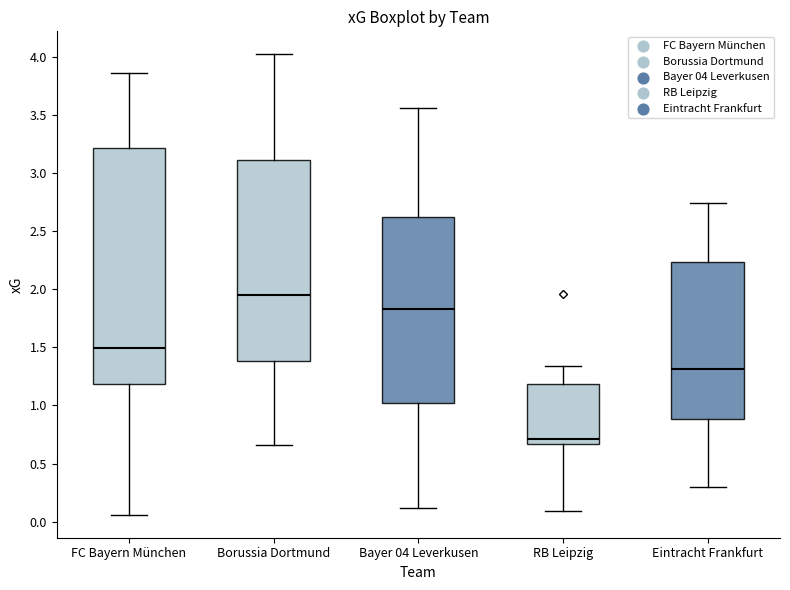

Which box's median line is the highest?

Borussia Dortmund